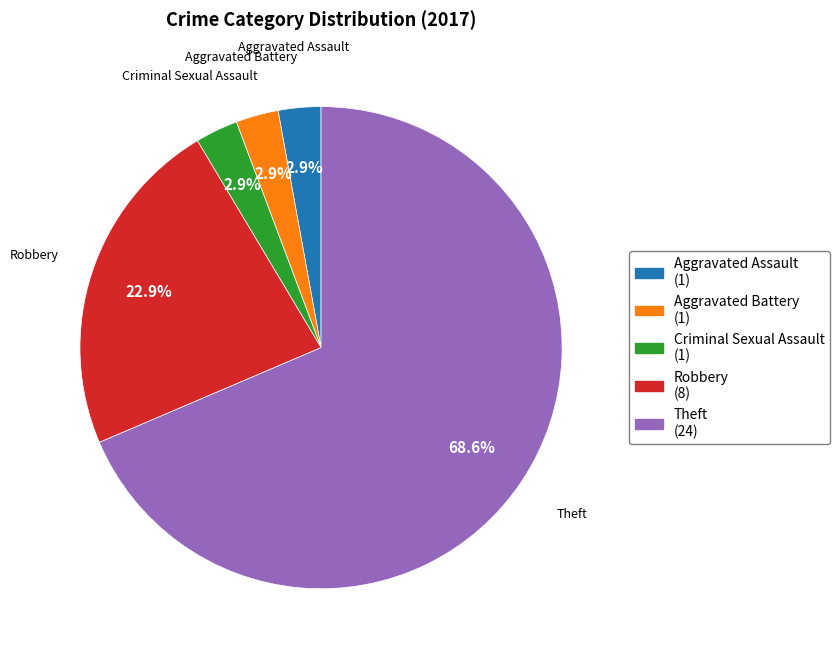

Which category has the biggest portion of the pie?

Theft